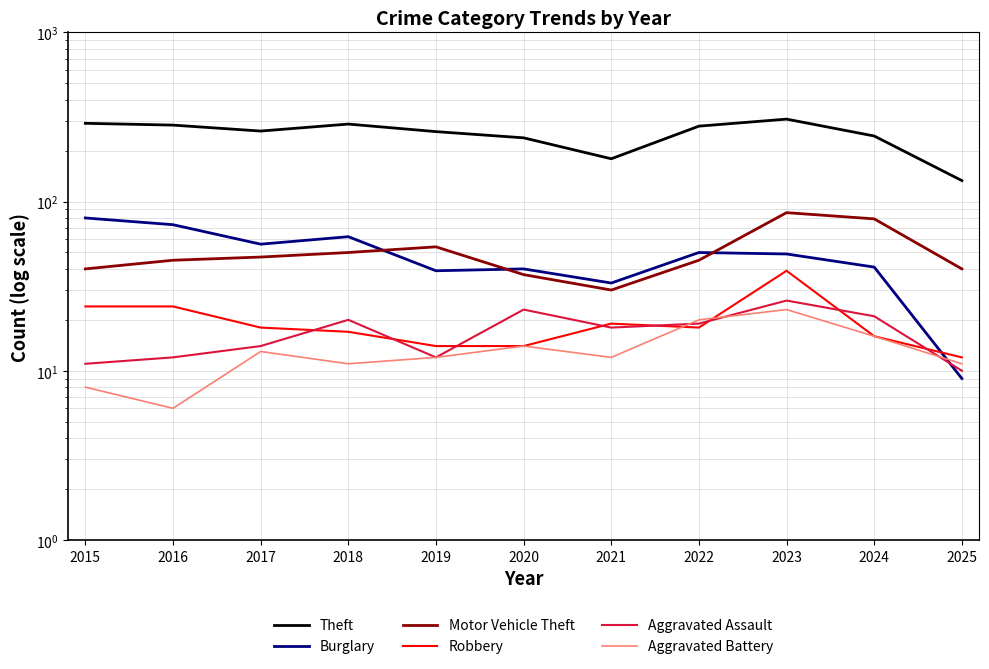

At which category does Aggravated Battery reach its first local peak?

2017